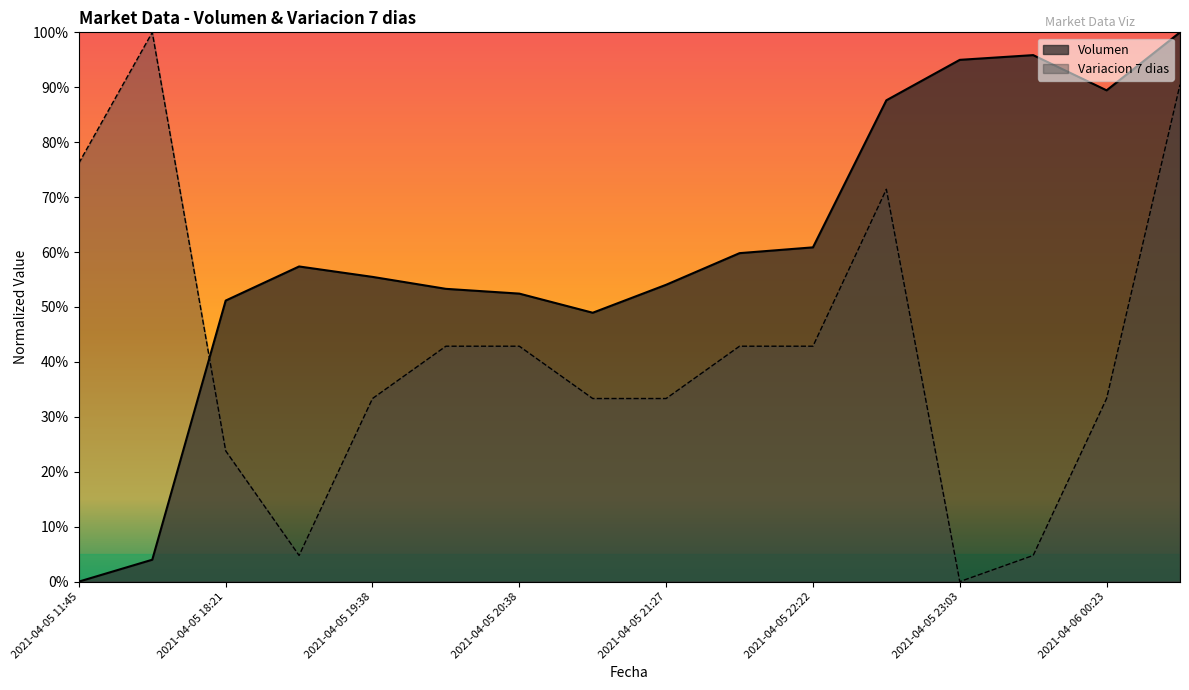

What is the difference between the Variacion 7 dias values at 2021-04-05 20:38 and 2021-04-05 11:45?

0.3